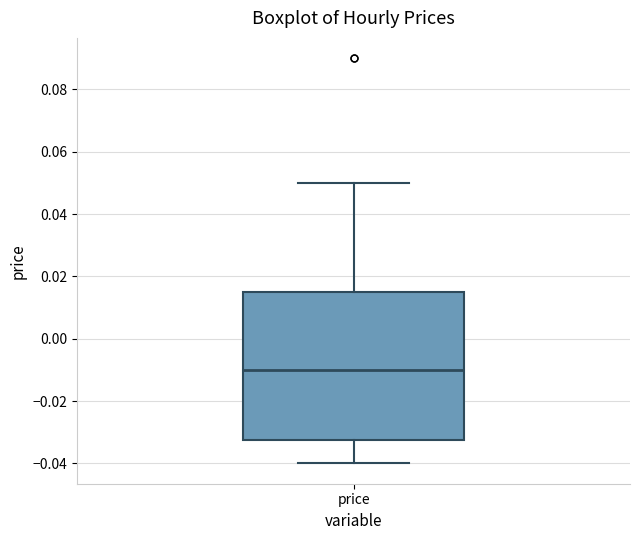

Where does the median line of the box for price sit on the y-axis? The values are not printed on the chart, so give them approximately, as read against the axis.

-0.010